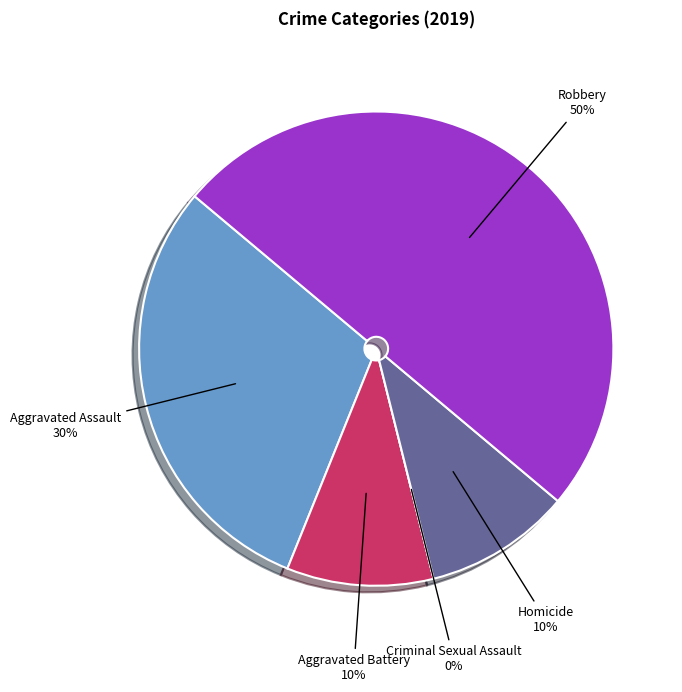

Which slice is the largest?

Robbery